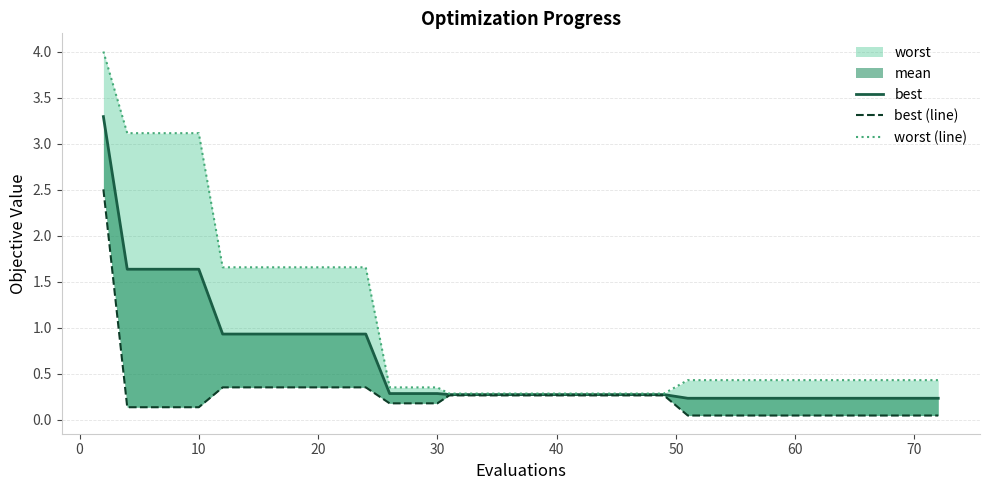

Count the number of categories in the chart.

40